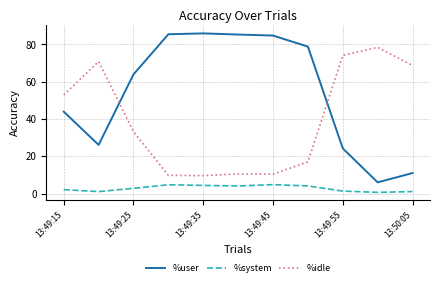

Rank the series by their average value, from highest to lowest.

%user, %idle, %system